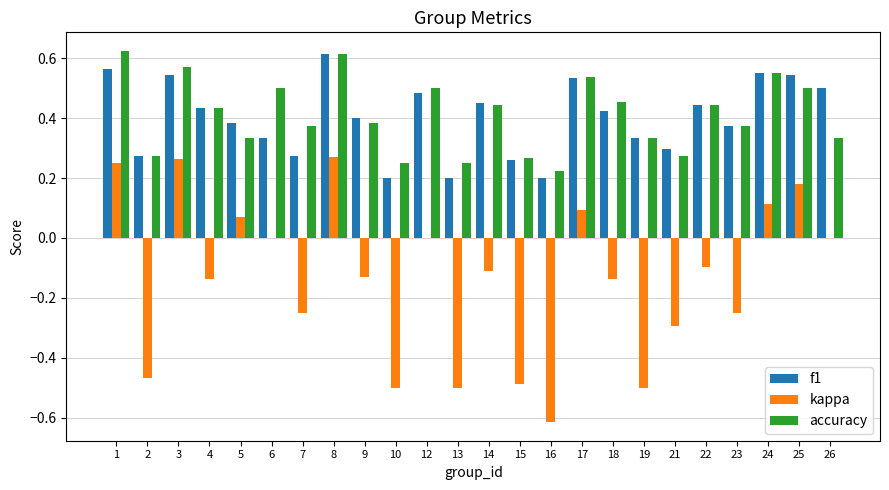

What is the total value across all series at 24?

1.2